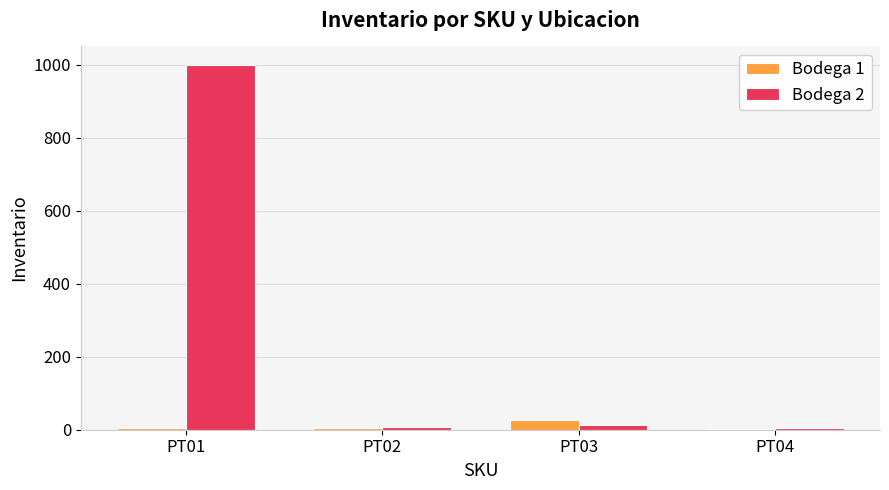

How many distinct data groups are displayed?

2